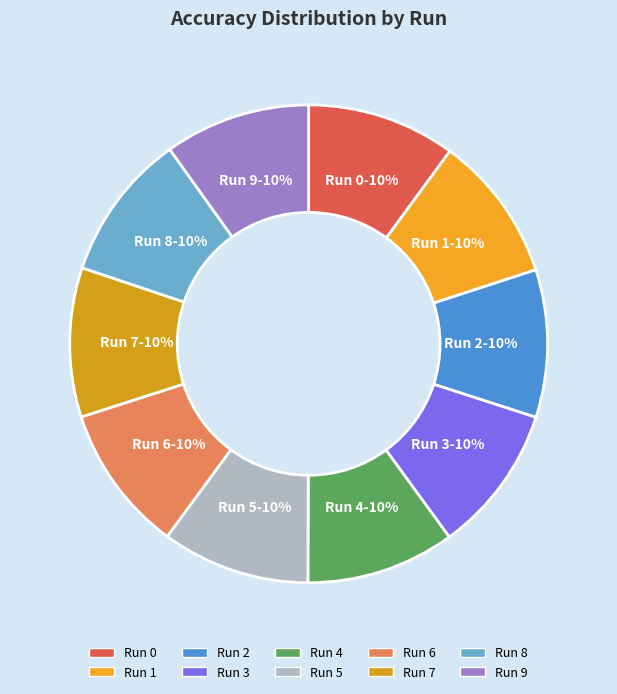

How many segments does this pie chart have?

10